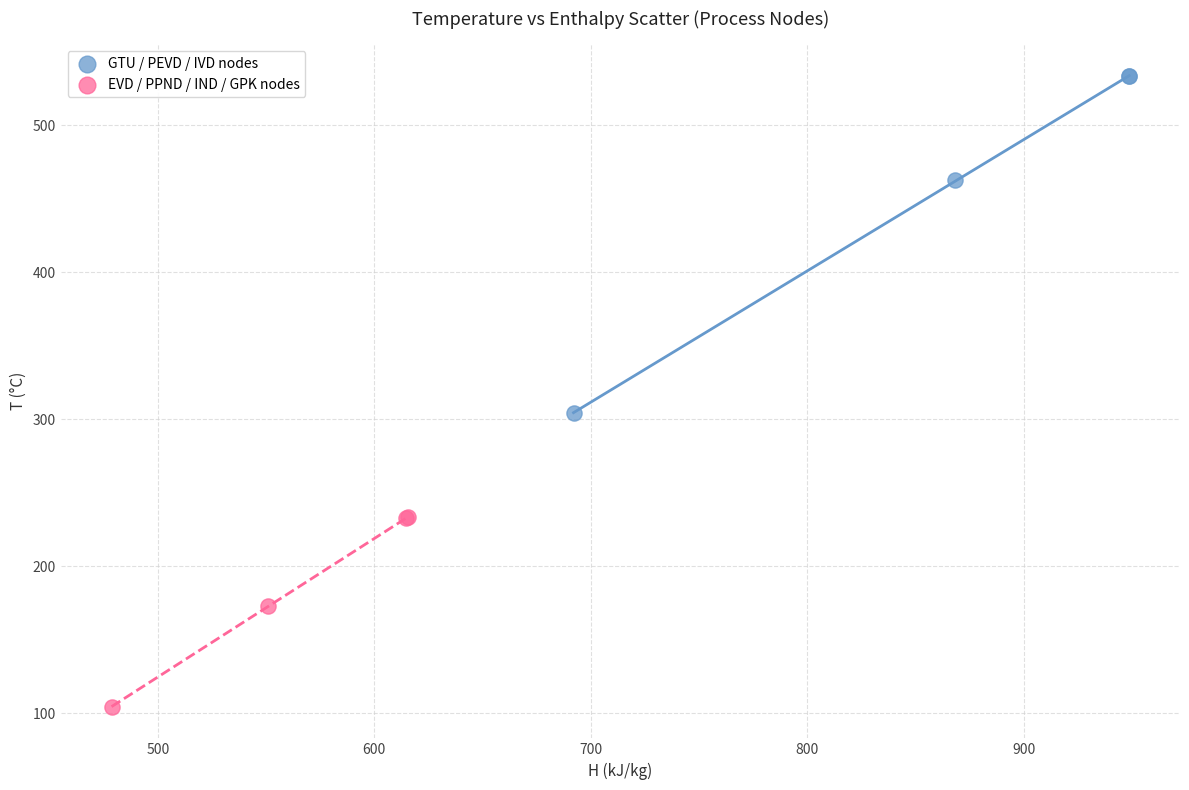

Which series reaches the minimum Y coordinate?

EVD / PPND / IND / GPK nodes